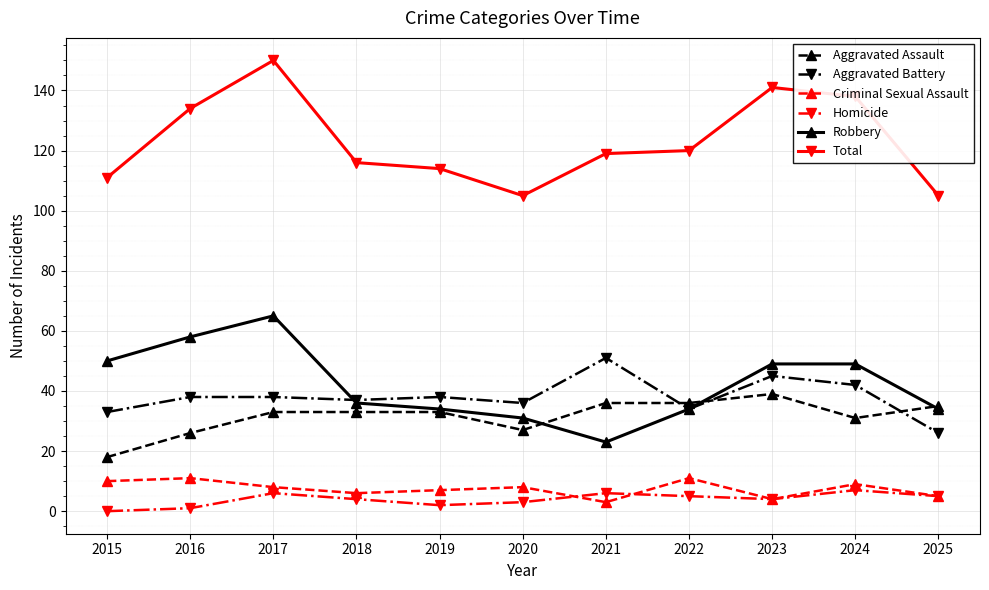

Is it true that Aggravated Battery equals 34 at 2022?

True